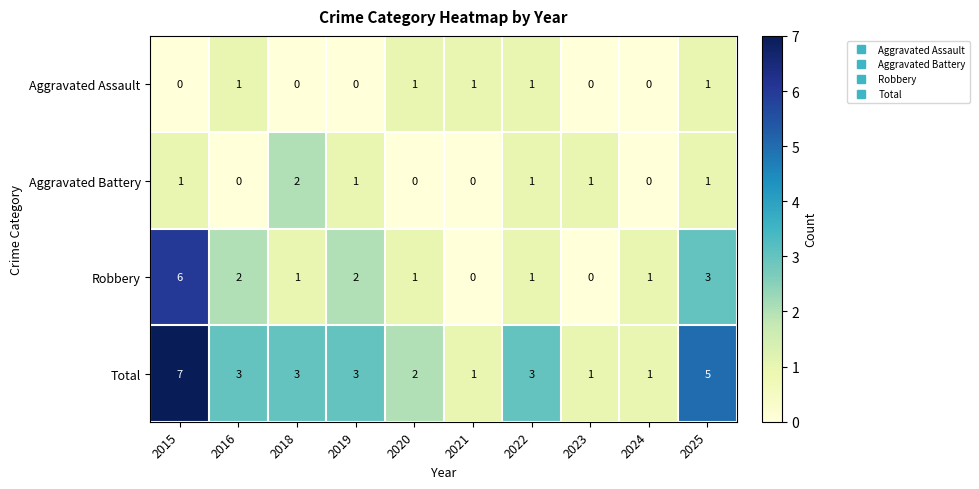

List the series in order of their peak value, lowest first.

Aggravated Assault, Aggravated Battery, Robbery, Total